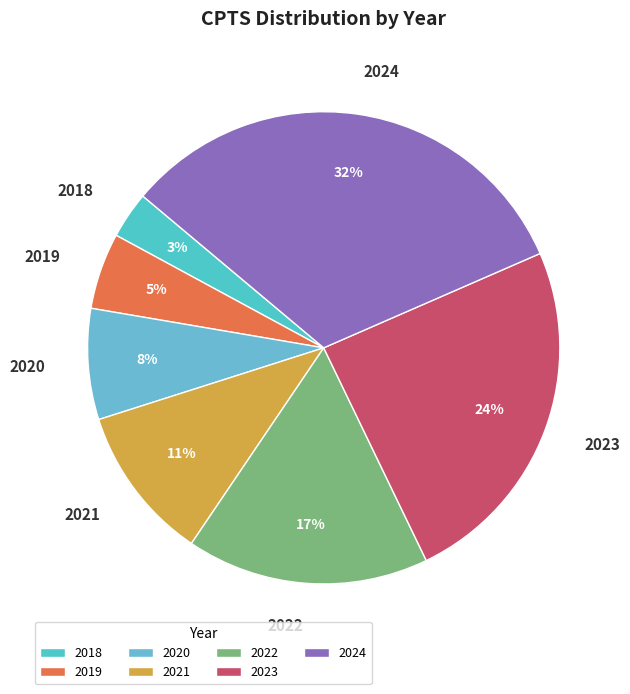

What percentage is the 2020 slice, to the nearest percent?

8%